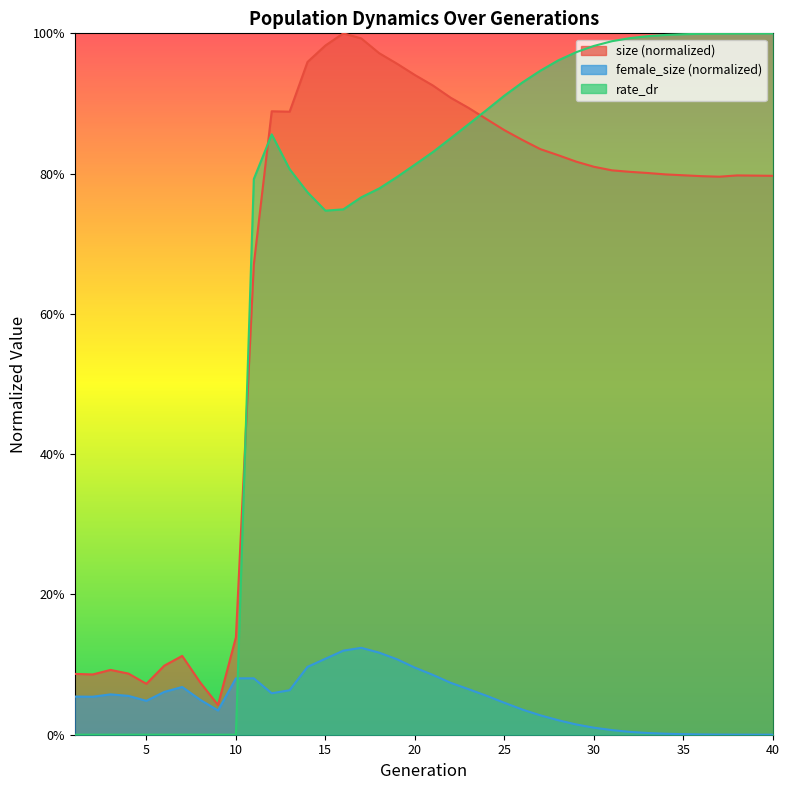

Is it true that size equals 1.3 at 22?

False